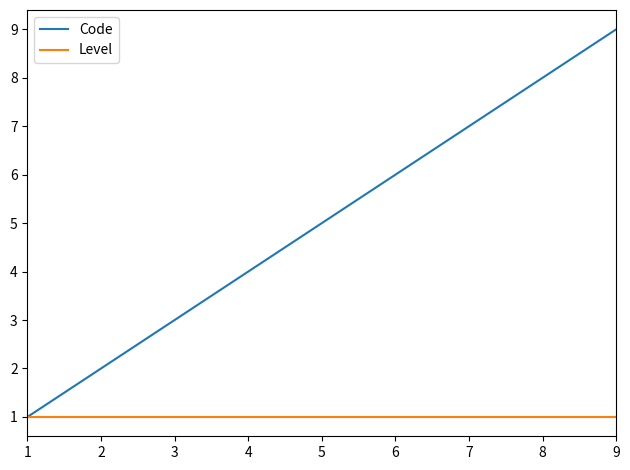

Which series has the largest range (max minus min)?

Code